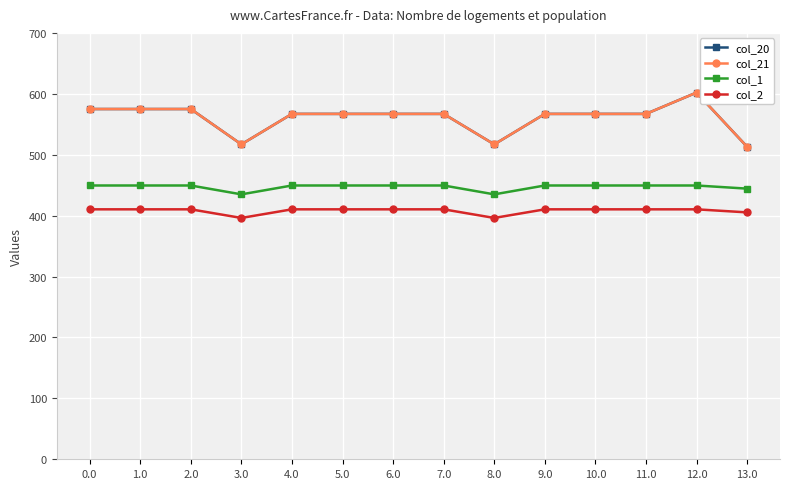

The value of col_2 at 7.0 is 410.3. True or false?

True